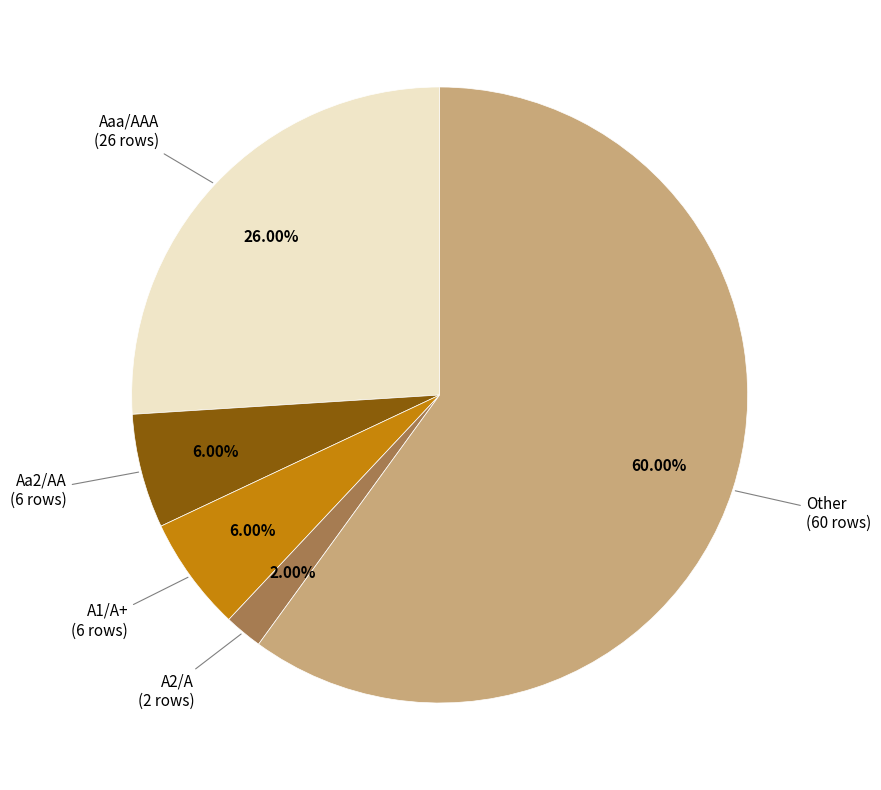

To the nearest percent, what percentage of the pie is Aa2/AA?

6%